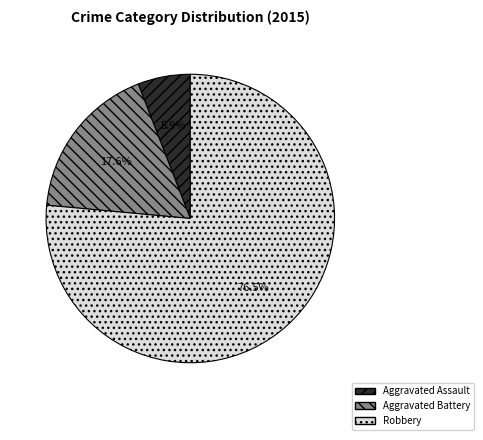

The Aggravated Assault slice represents 6% of the pie. True or false?

True